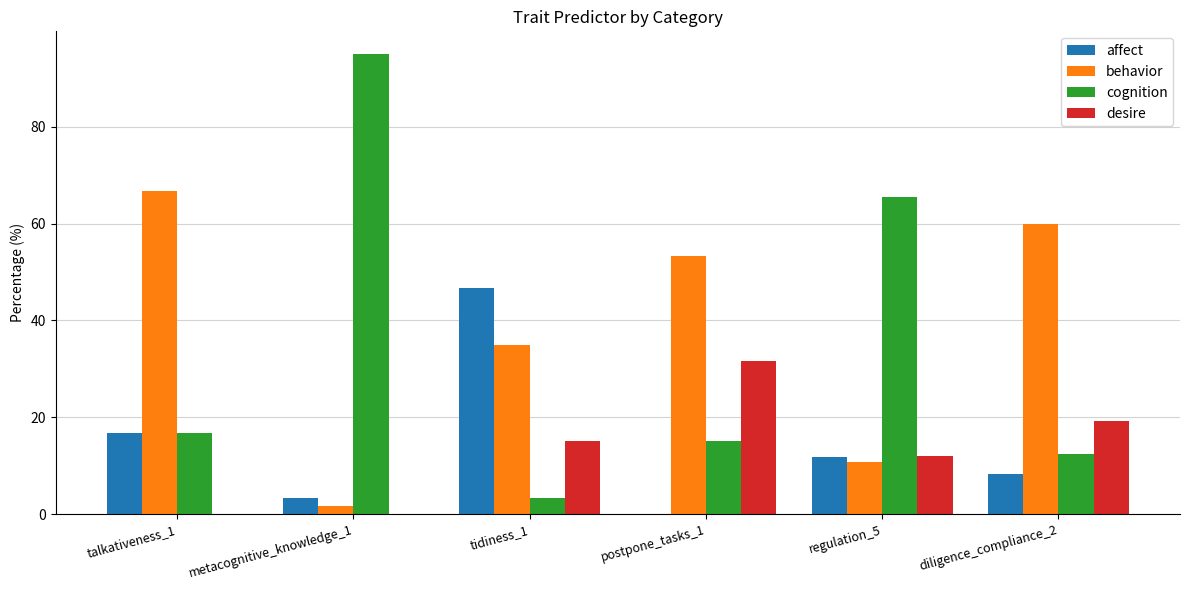

The cognition series shows 65.5 at regulation_5. True or false?

True